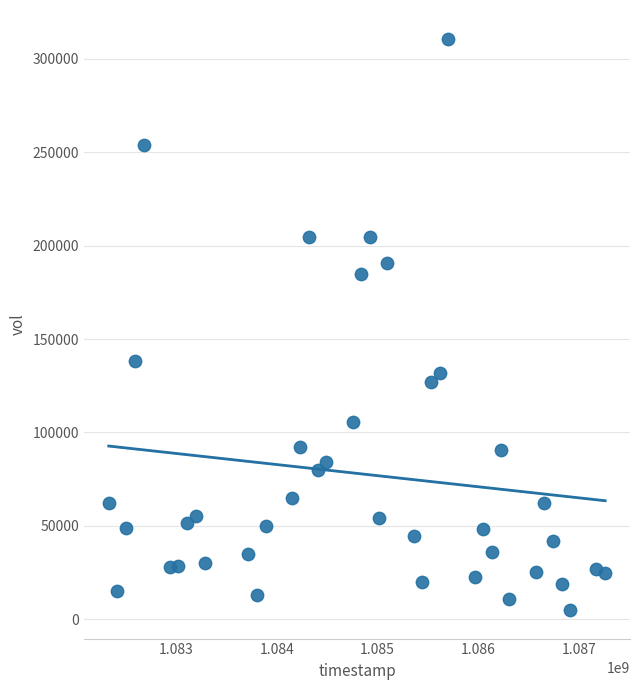

What Y value in the scatter plot is closest to 157900?

138500